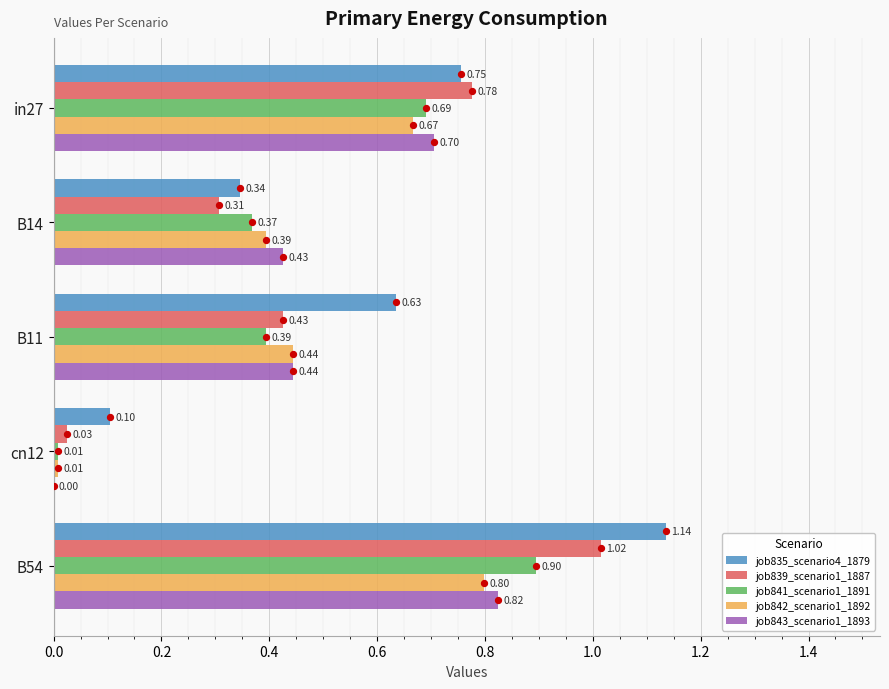

Is the value of job841_scenario1_1891 at B11 greater than the value of job843_scenario1_1893 at in27?

No